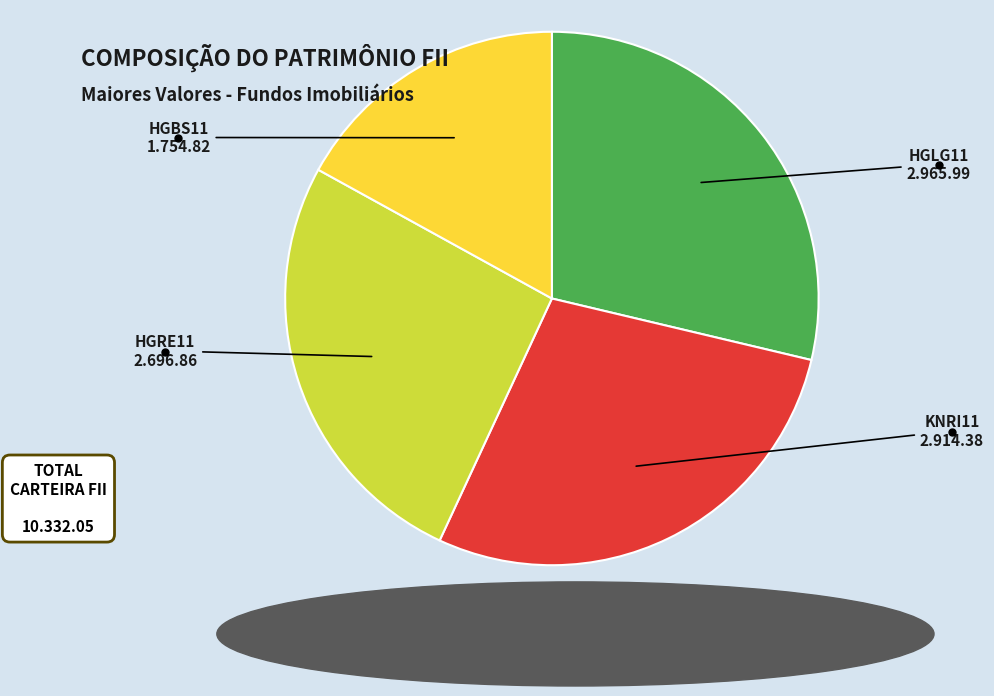

Approximately how many times larger is the value at HGLG11 compared to HGBS11?

1.7